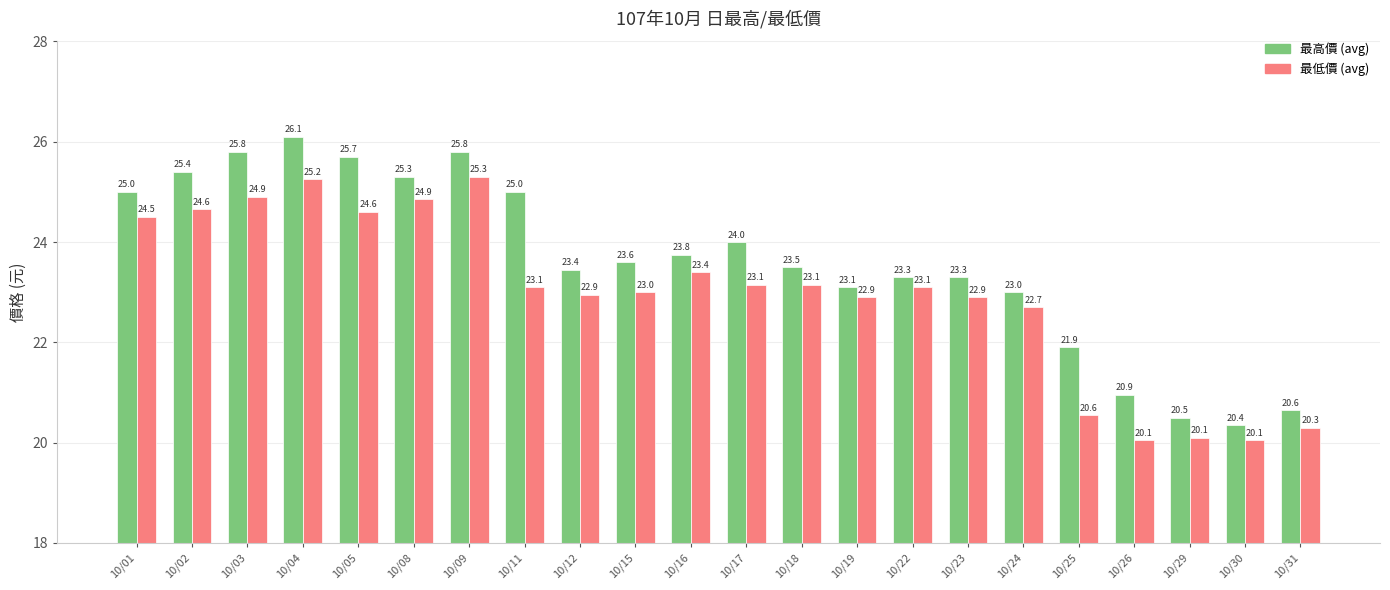

At which category is the sum across all series the highest?

10/04